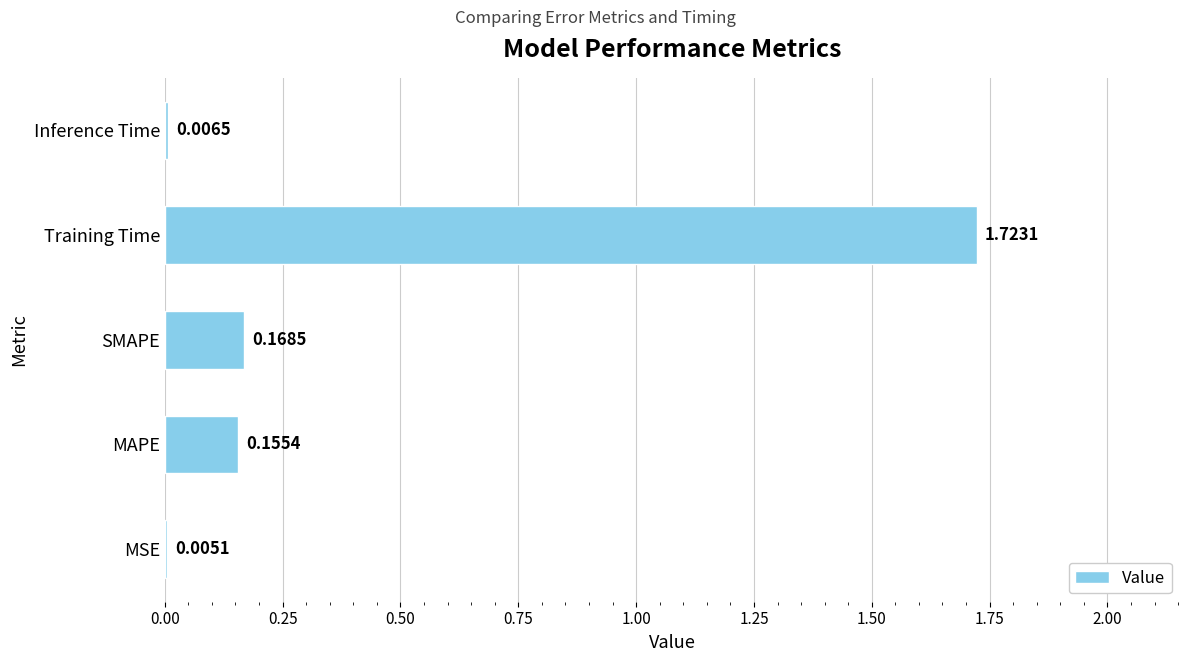

What is the change in value from SMAPE to Training Time?

+1.6